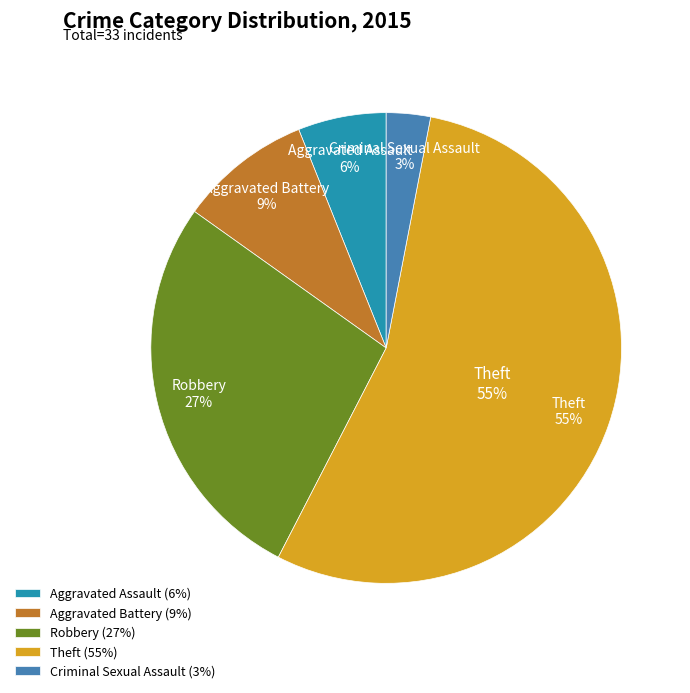

How many segments does this pie chart have?

5